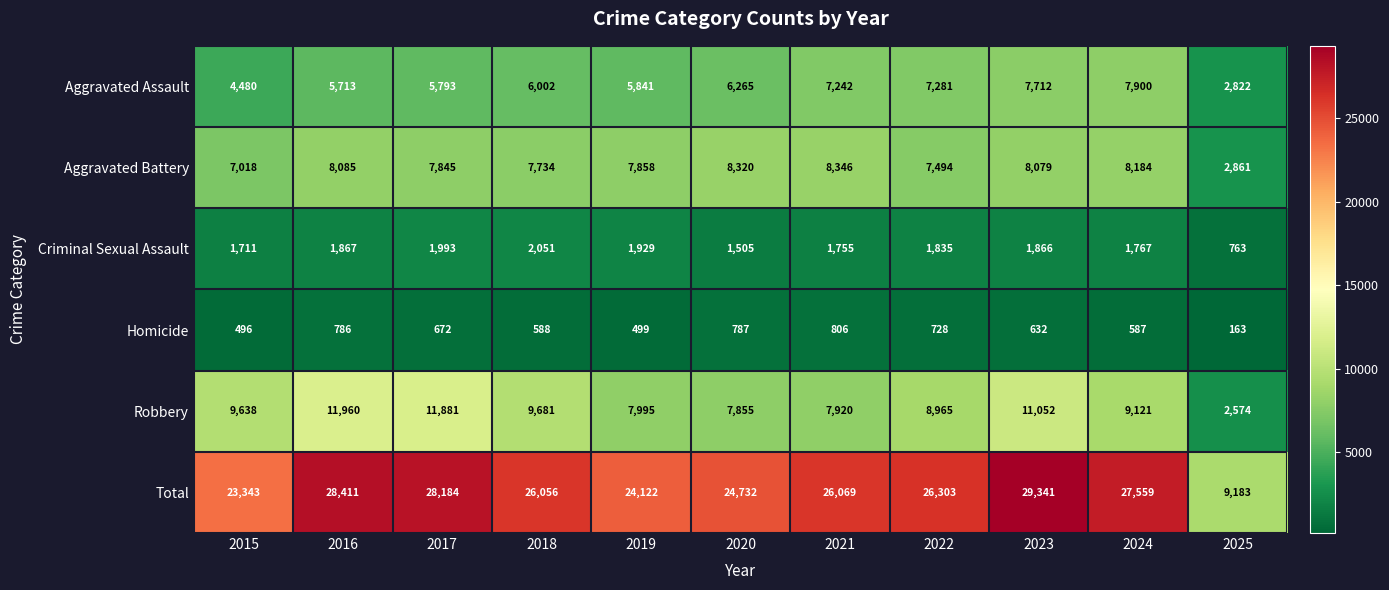

Between 2022 and 2024, which series saw the biggest shift?

Total